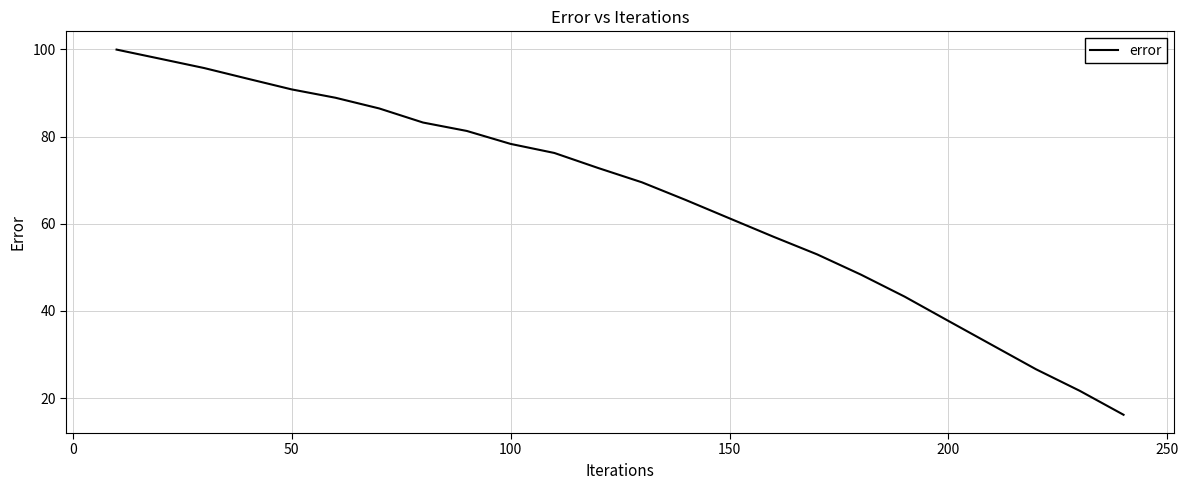

What is the smallest value displayed?

16.2